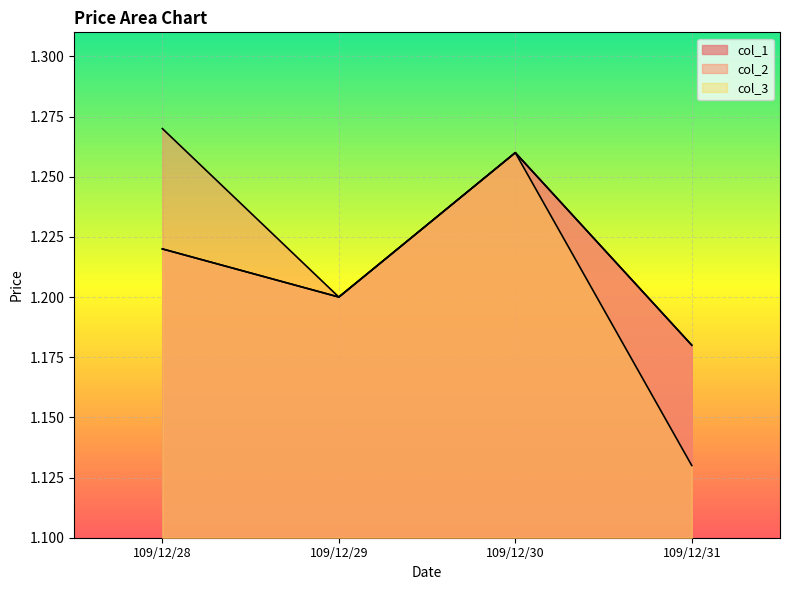

List the series in order of their overall mean, lowest first.

col_3, col_1, col_2